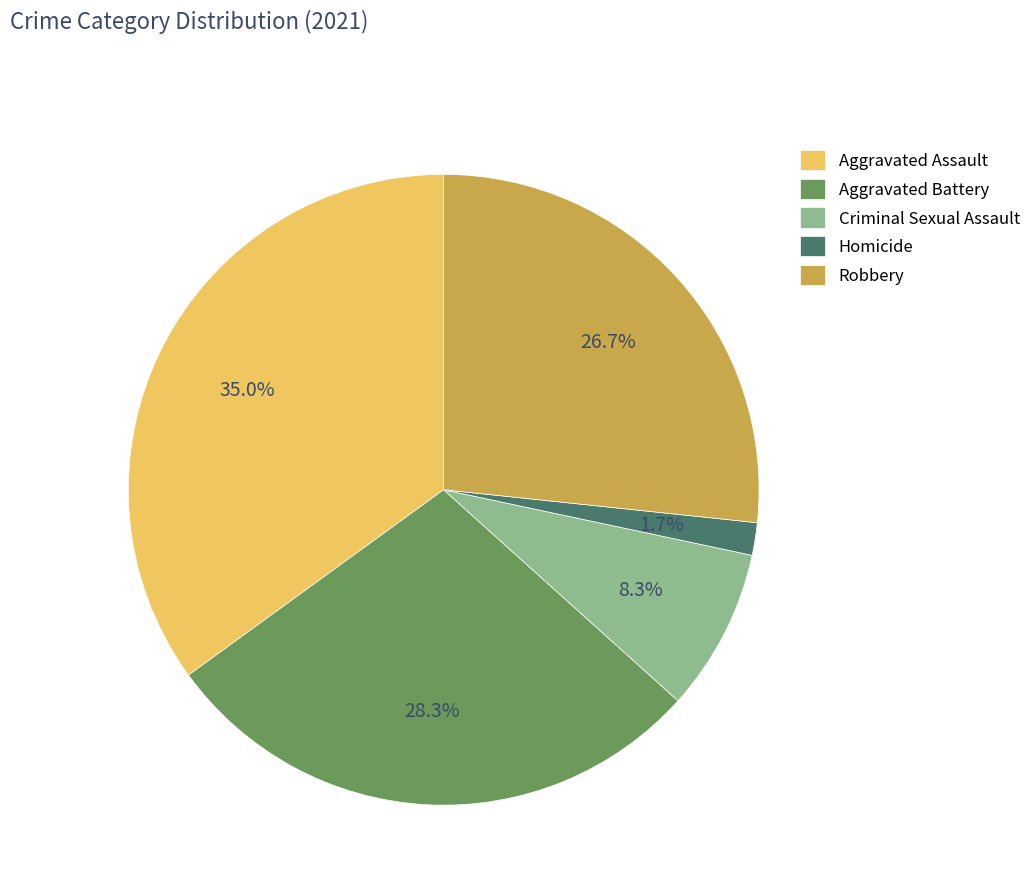

To the nearest percent, what is the average slice percentage?

20%